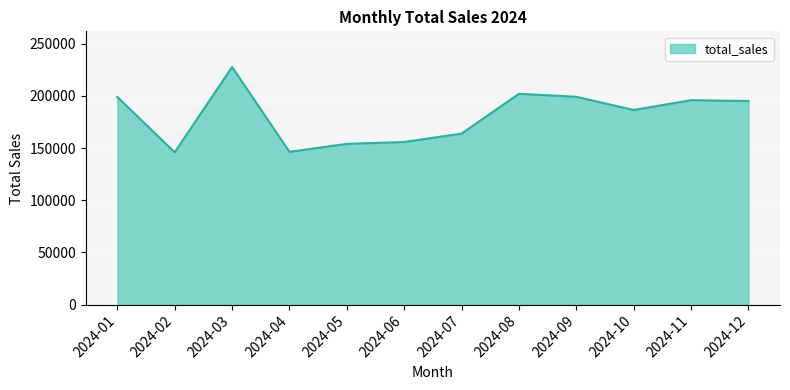

Is it true that the value at 2024-11 is 195776.4?

True